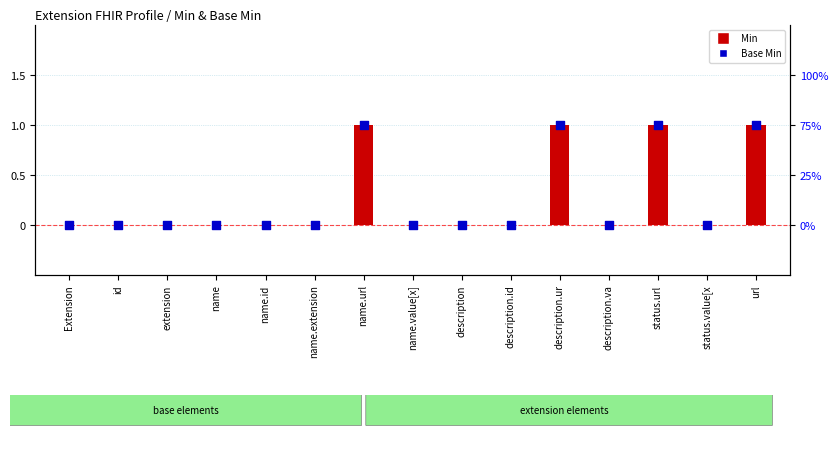

At how many categories does at least one series exceed 0?

4